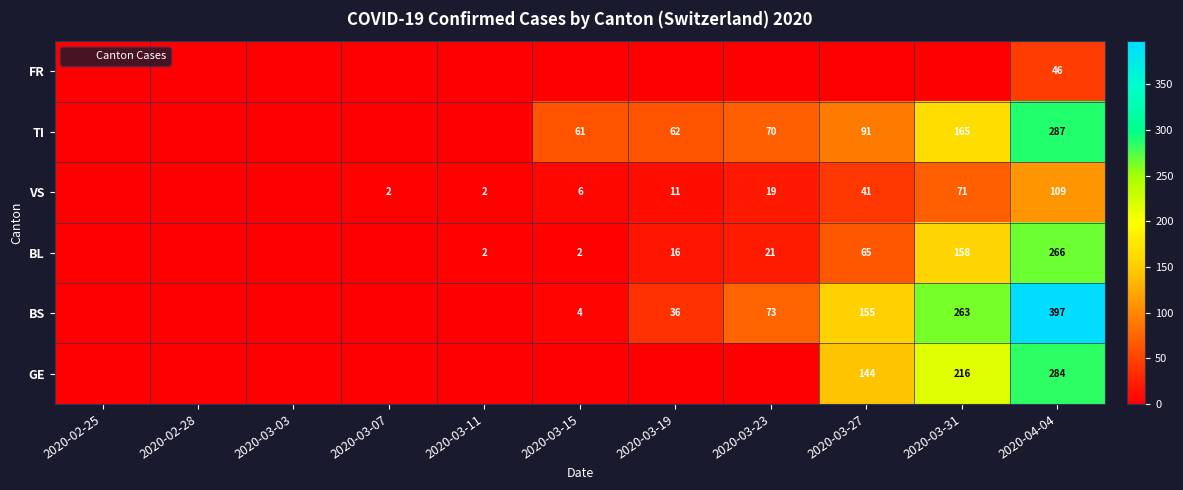

What is the sum of the VS values at 2020-03-31 and 2020-02-28?

71